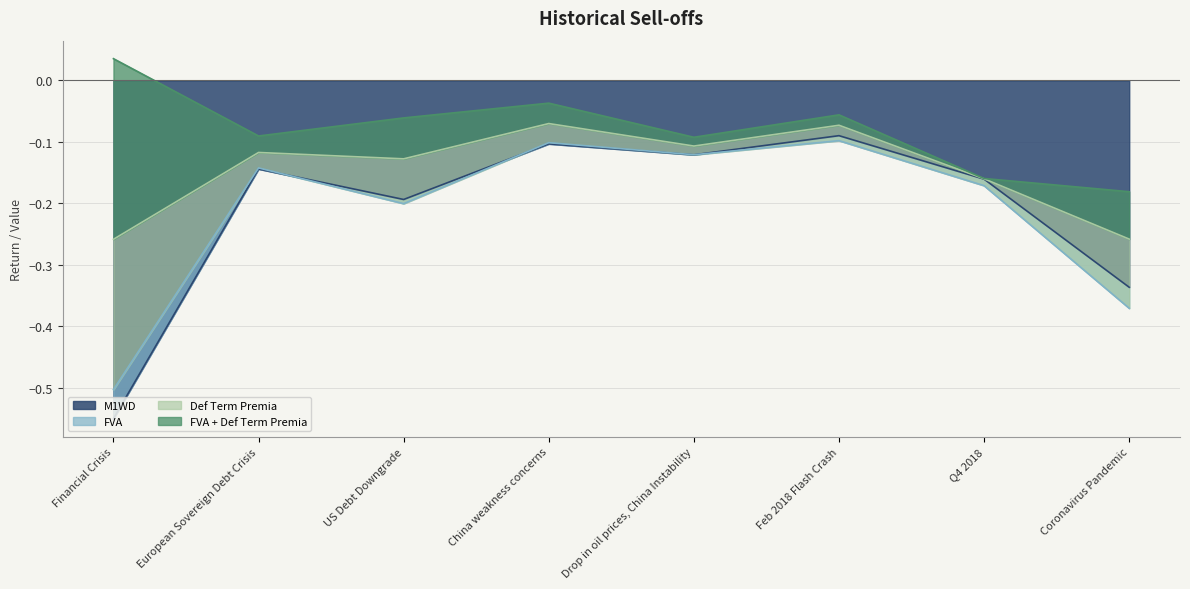

What is the difference between the highest and lowest values at Financial Crisis?

0.8